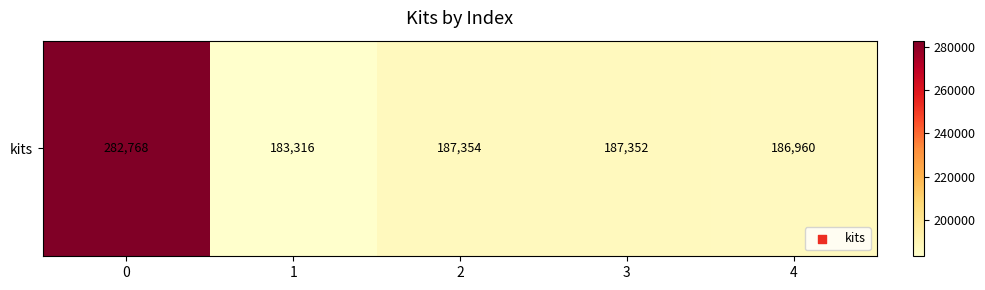

What is the difference between the values at 0 and 3?

95416